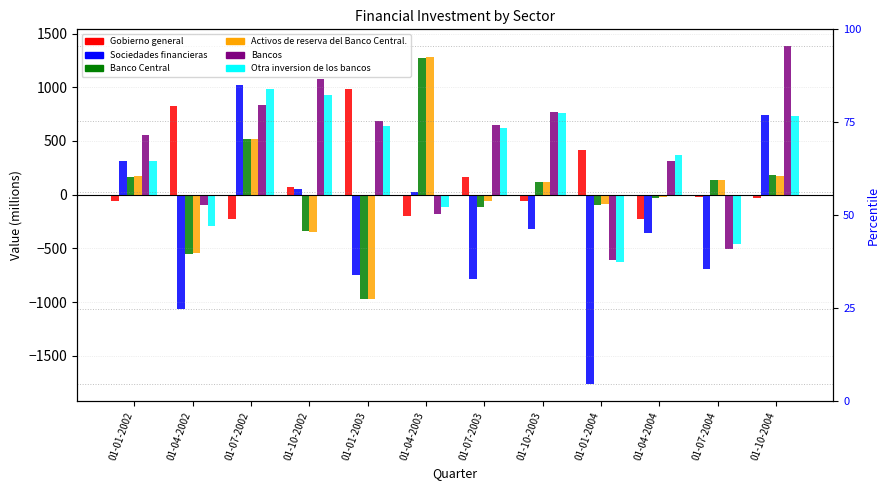

What is the value of the Sociedades financieras bar at the 12th from the left?

743